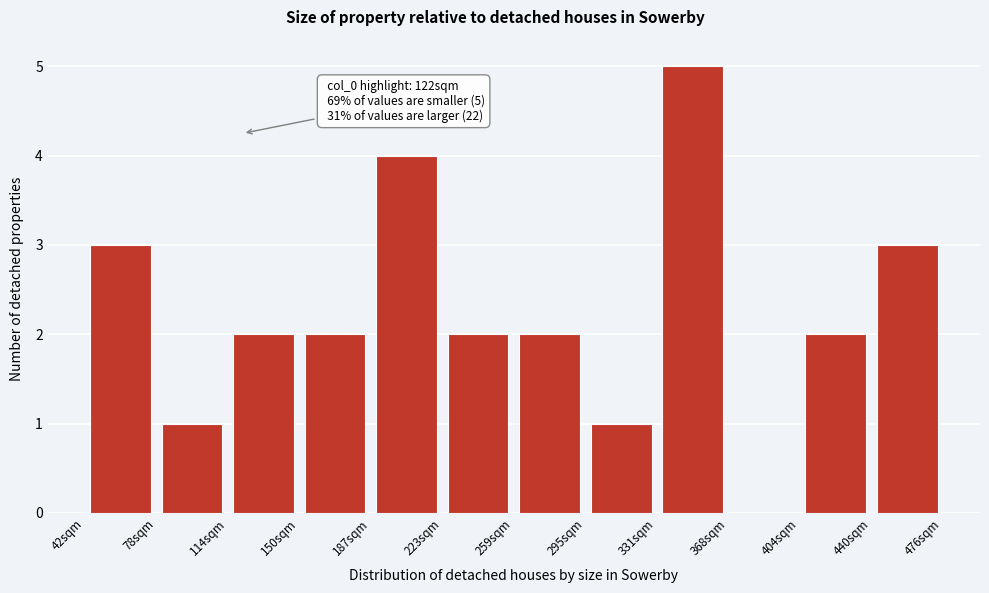

Over which range of the x-axis is the bar tallest?

330 to 370